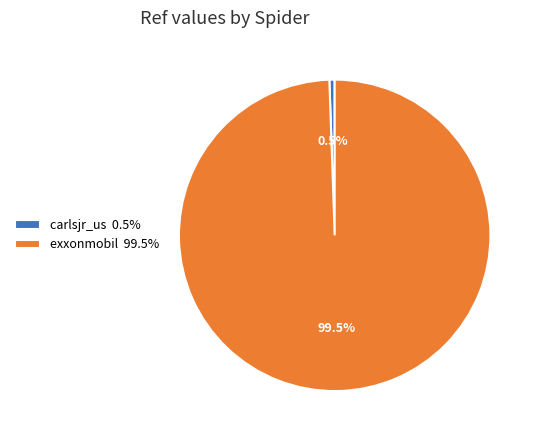

How many slices are in this pie chart?

2